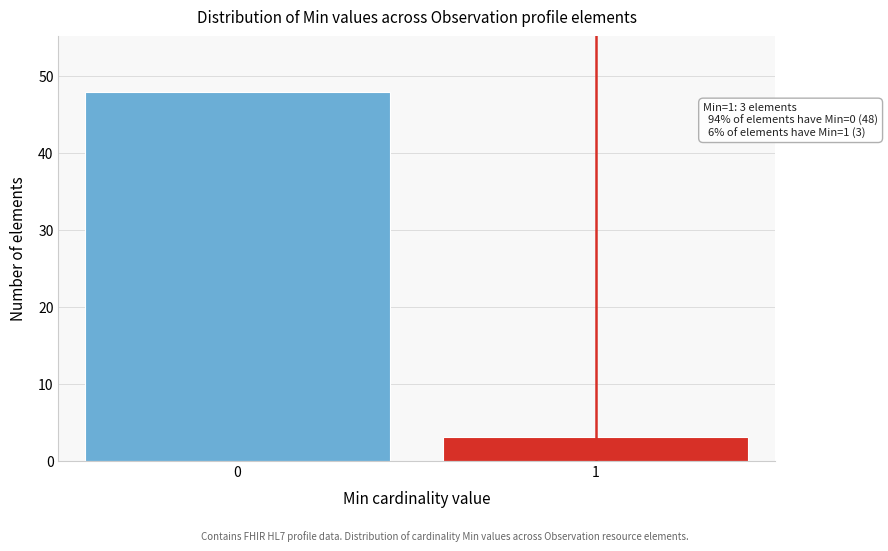

Reading left to right, what are all the values shown in this chart?

0=48	1=3